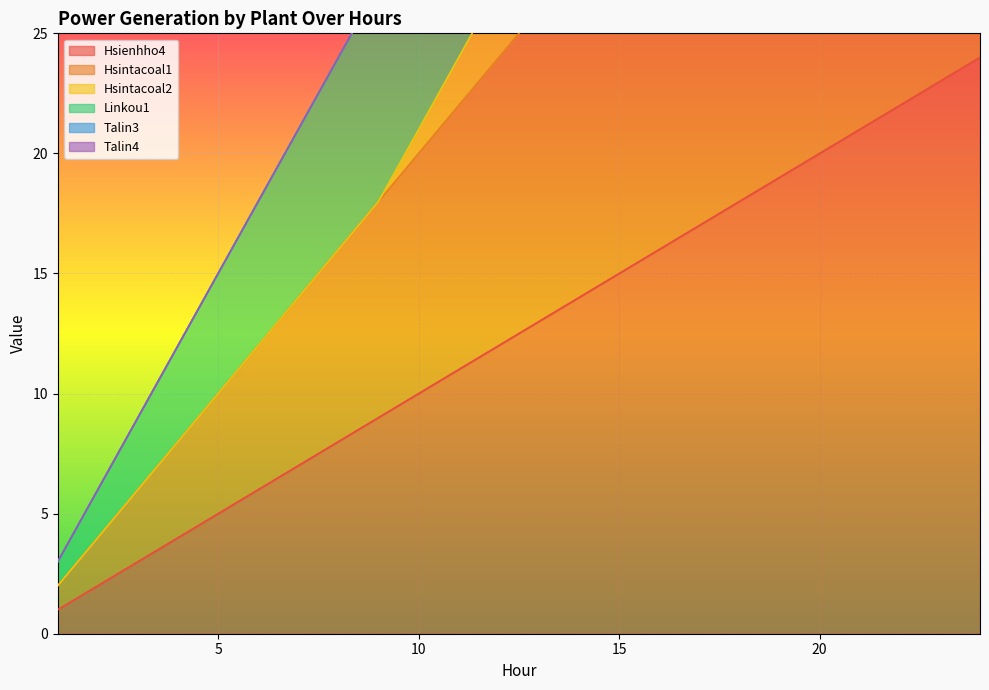

What is the total value across all series at 12?

156